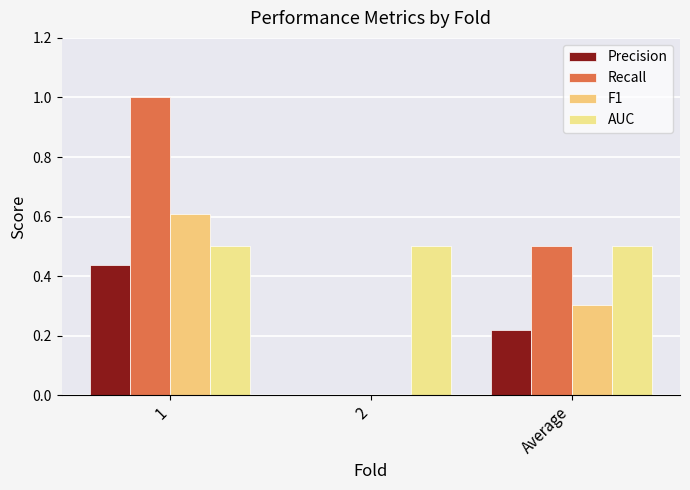

What is the spread (max minus min) of values at 2?

0.5